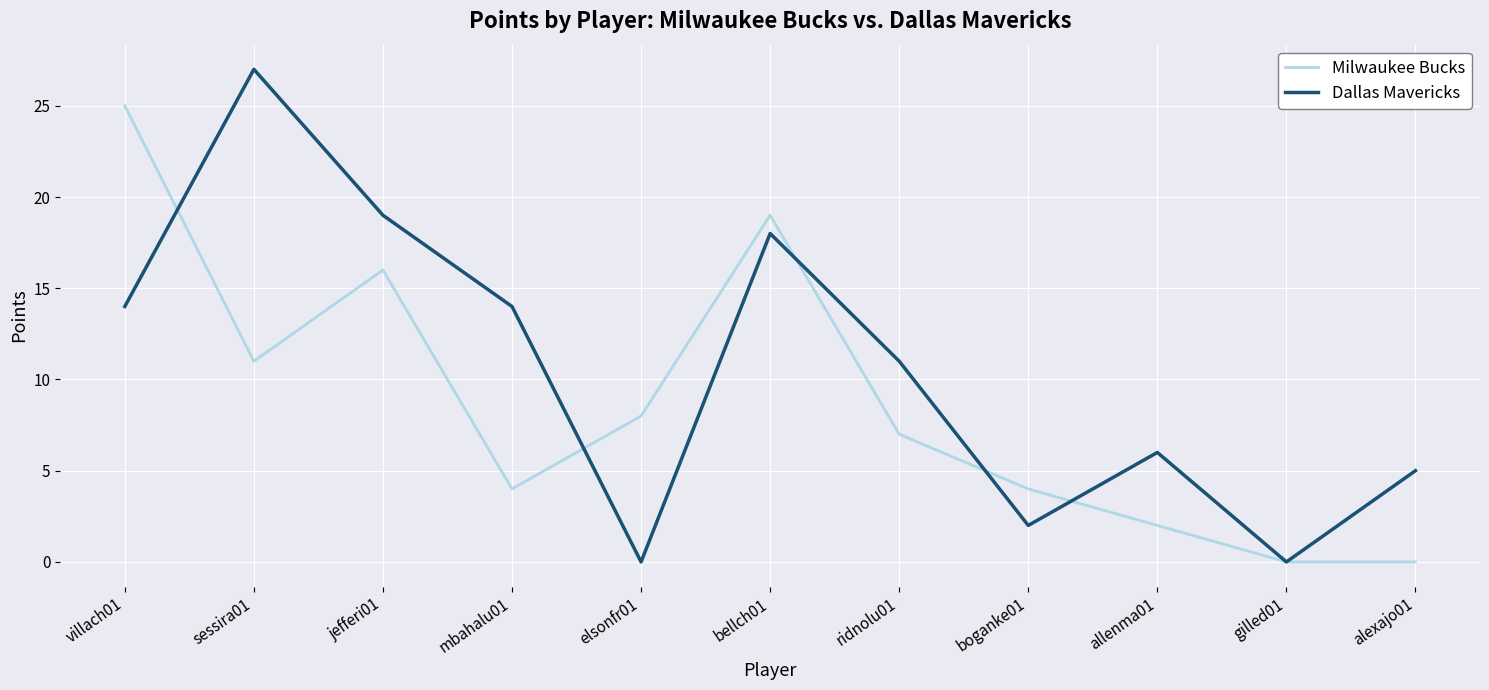

Which series has the largest range (max minus min)?

Dallas Mavericks